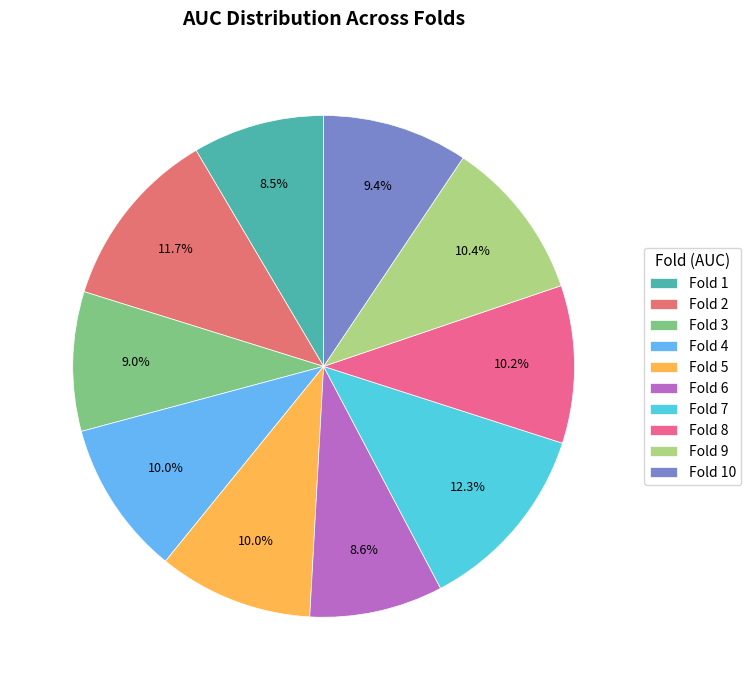

What is the largest slice in the pie chart?

Fold 7